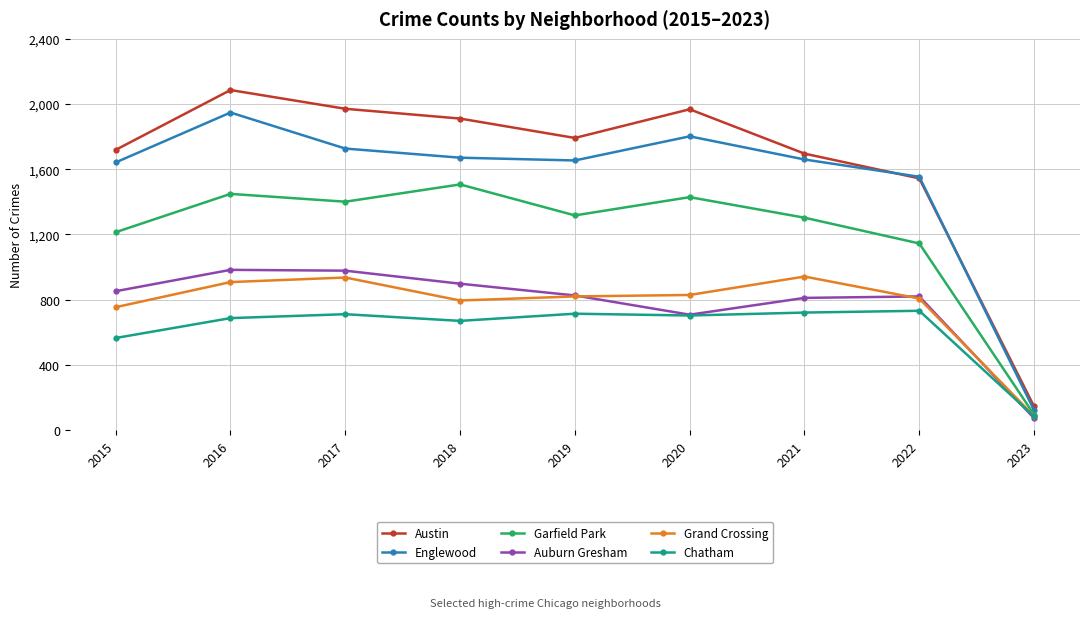

Which series has the largest range (max minus min)?

Austin